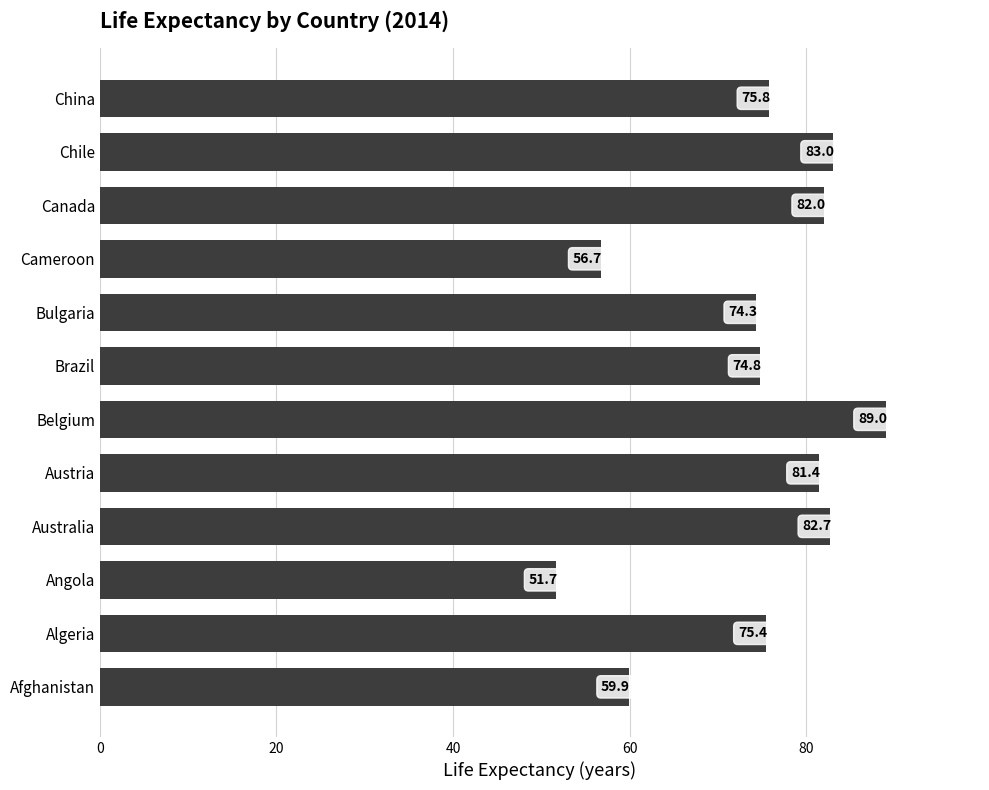

What is the difference between the values at Brazil and Australia?

7.9